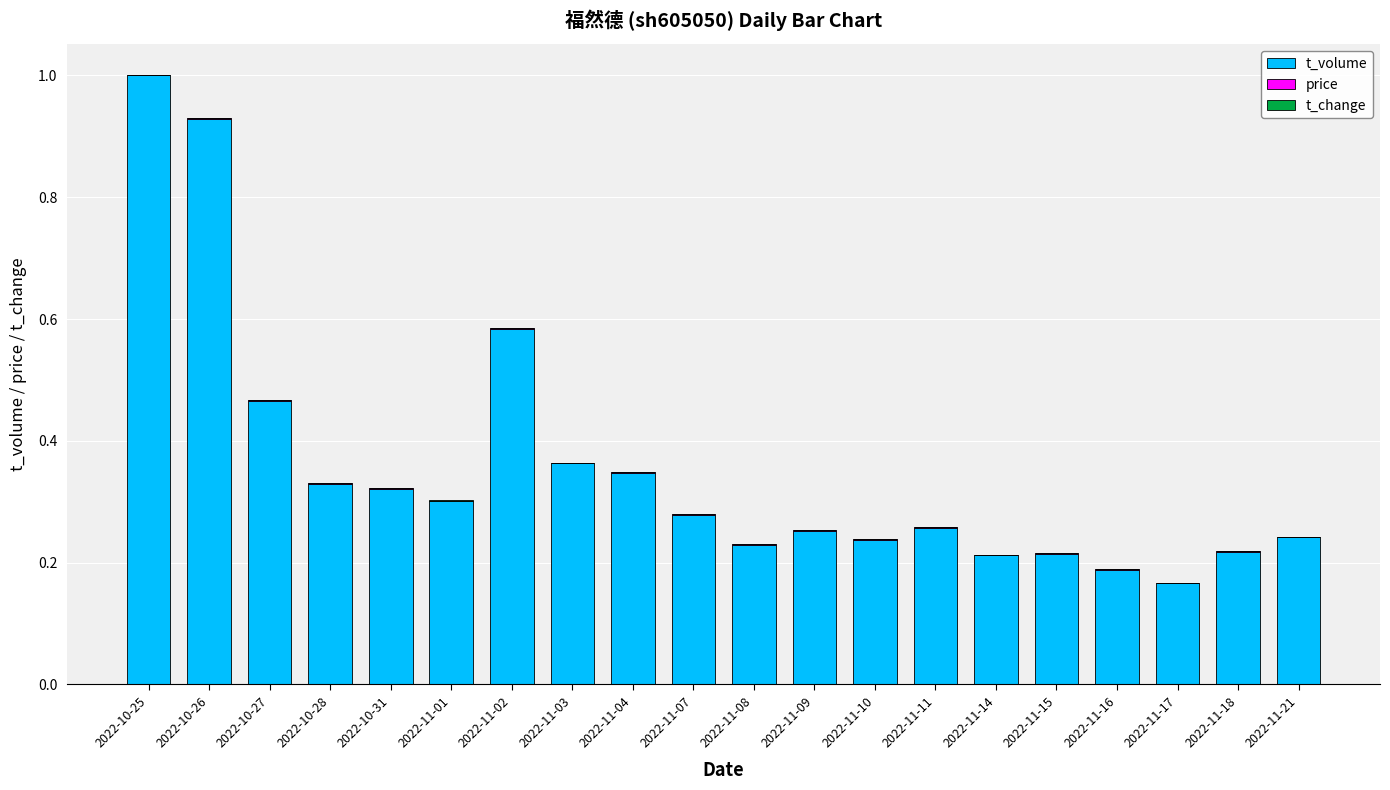

At which category is the sum across all series the highest?

2022-10-25